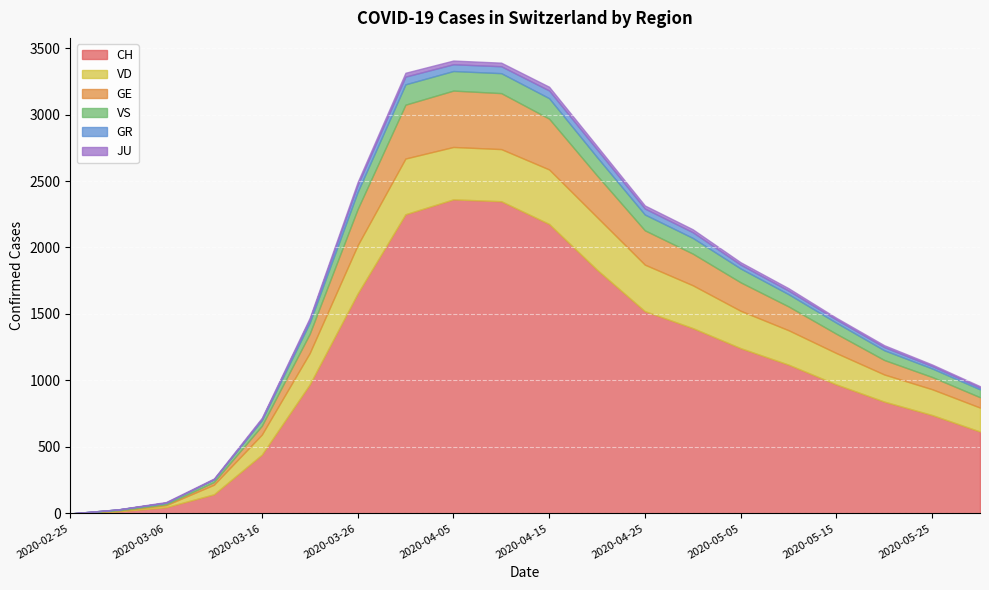

In GE, how many points are higher than both neighbors (excluding endpoints)?

1